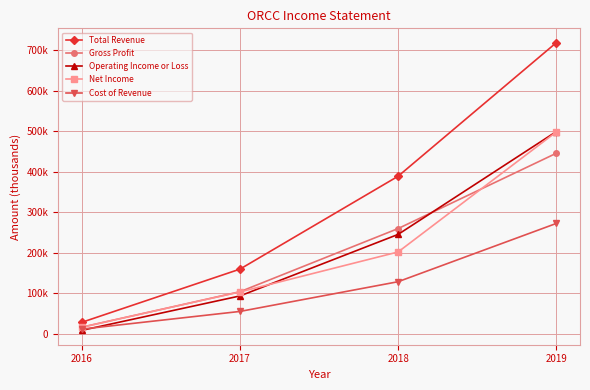

Reading left to right, list all the values displayed in this chart.

Total Revenue: 28800	159900	388900	718000
Gross Profit: 16800	104200	259900	445500
Operating Income or Loss: 9000	93800	245500	498900
Net Income: 16600	103700	202200	498000
Cost of Revenue: 12000	55600	128900	272500